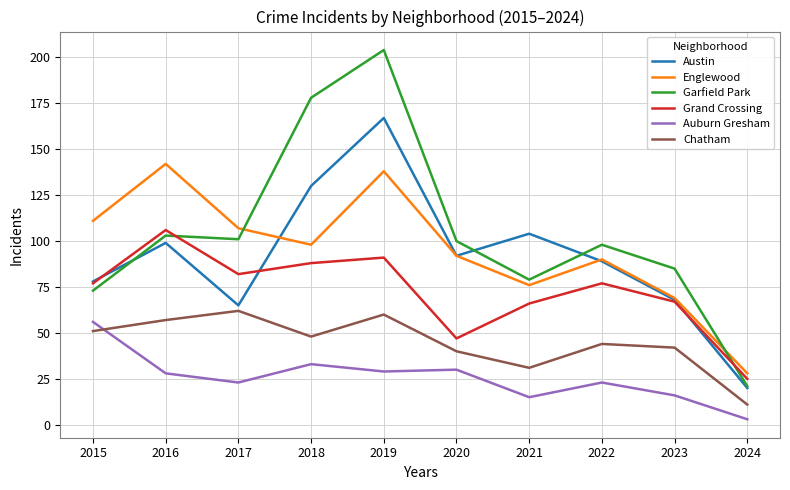

Reading left to right, what are all the values shown in this chart?

Austin: 78	99	65	130	167	92	104	89	68	20
Englewood: 111	142	107	98	138	92	76	90	69	28
Garfield Park: 73	103	101	178	204	100	79	98	85	21
Grand Crossing: 77	106	82	88	91	47	66	77	67	25
Auburn Gresham: 56	28	23	33	29	30	15	23	16	3
Chatham: 51	57	62	48	60	40	31	44	42	11